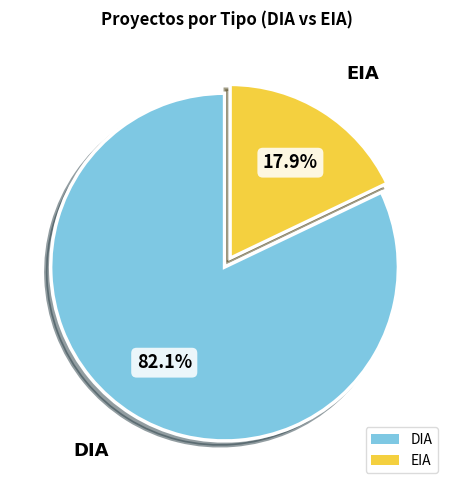

Which category has the smallest portion of the pie?

EIA